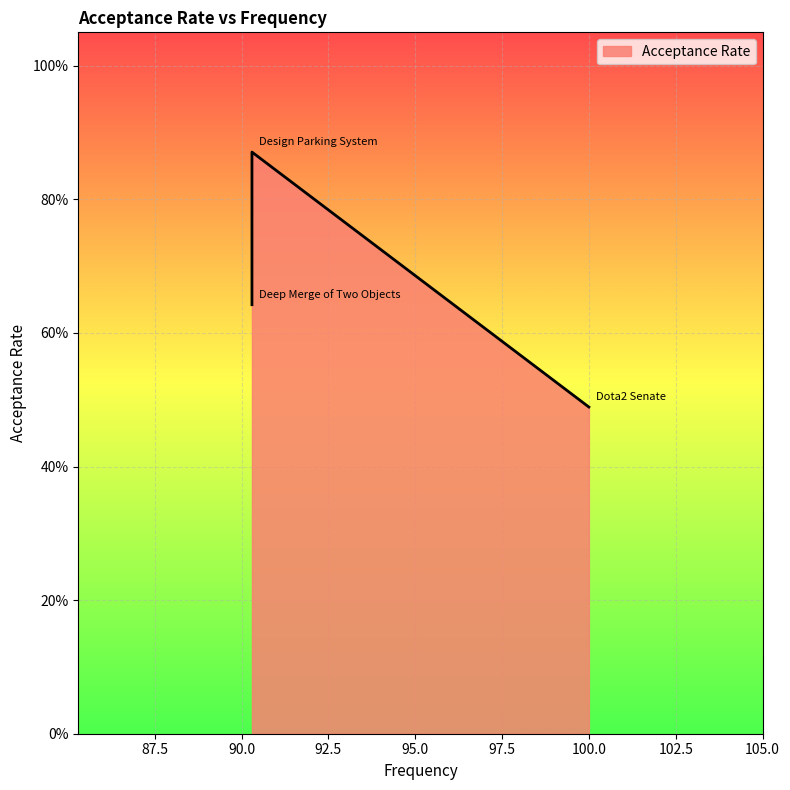

The value at 100.0 is 0.7. True or false?

False